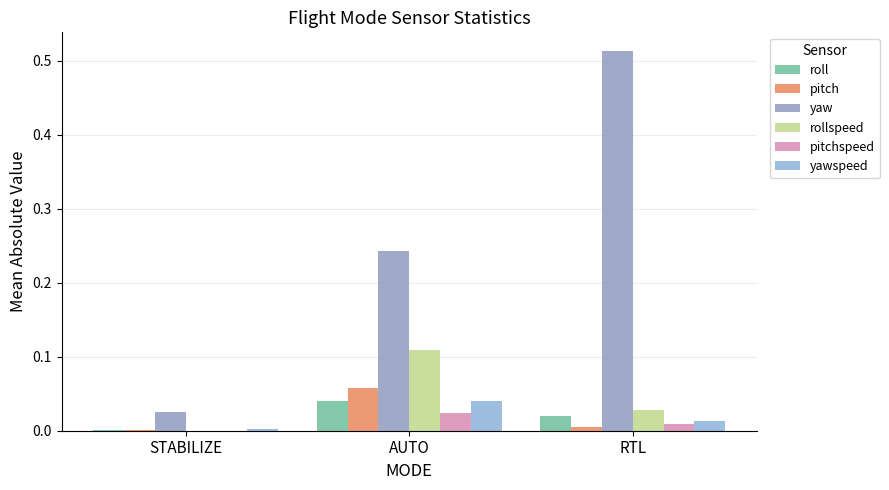

How many data points does each series have?

3